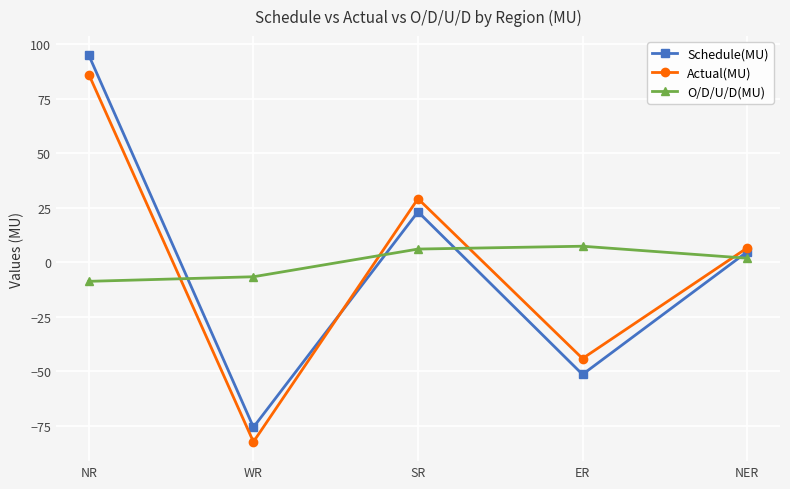

At which category does the chart reach its minimum across all series?

WR